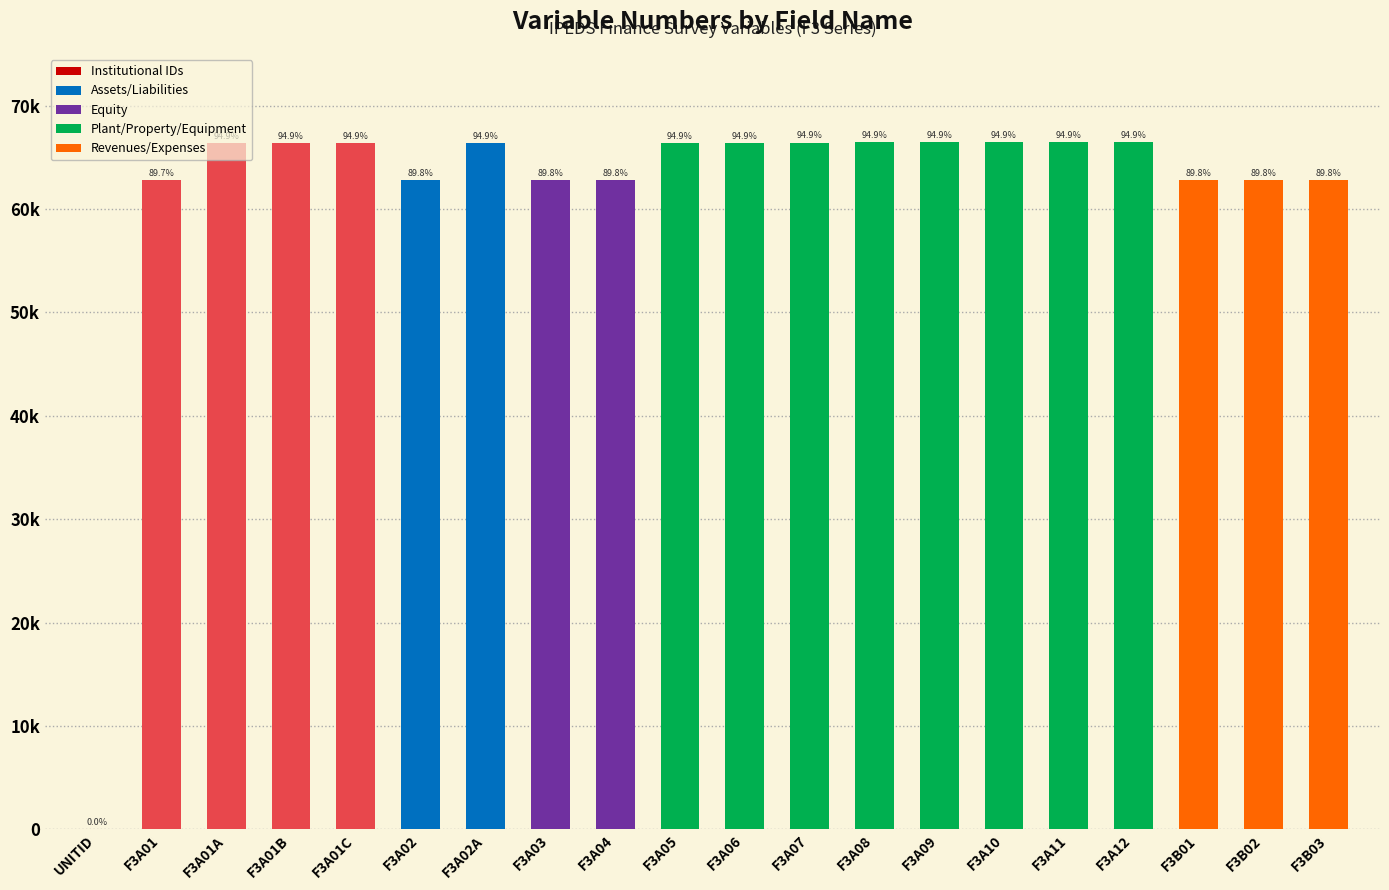

List the labels in order of value, largest first.

F3A12, F3A11, F3A10, F3A09, F3A08, F3A07, F3A06, F3A05, F3A02A, F3A01C, F3A01B, F3A01A, F3B03, F3B02, F3B01, F3A04, F3A03, F3A02, F3A01, UNITID